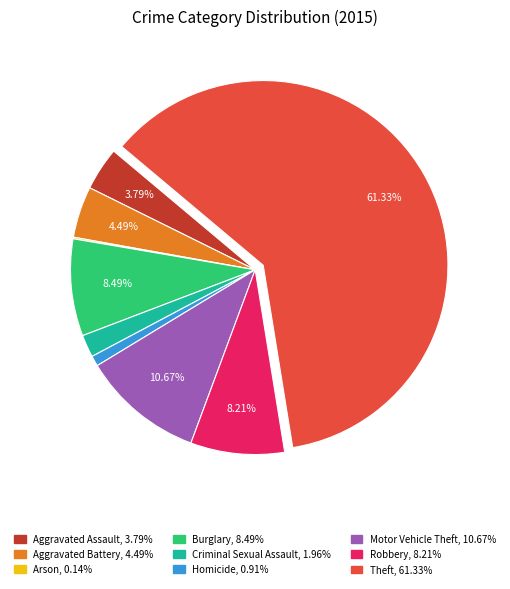

What percentage is the Robbery slice, to the nearest percent?

8%